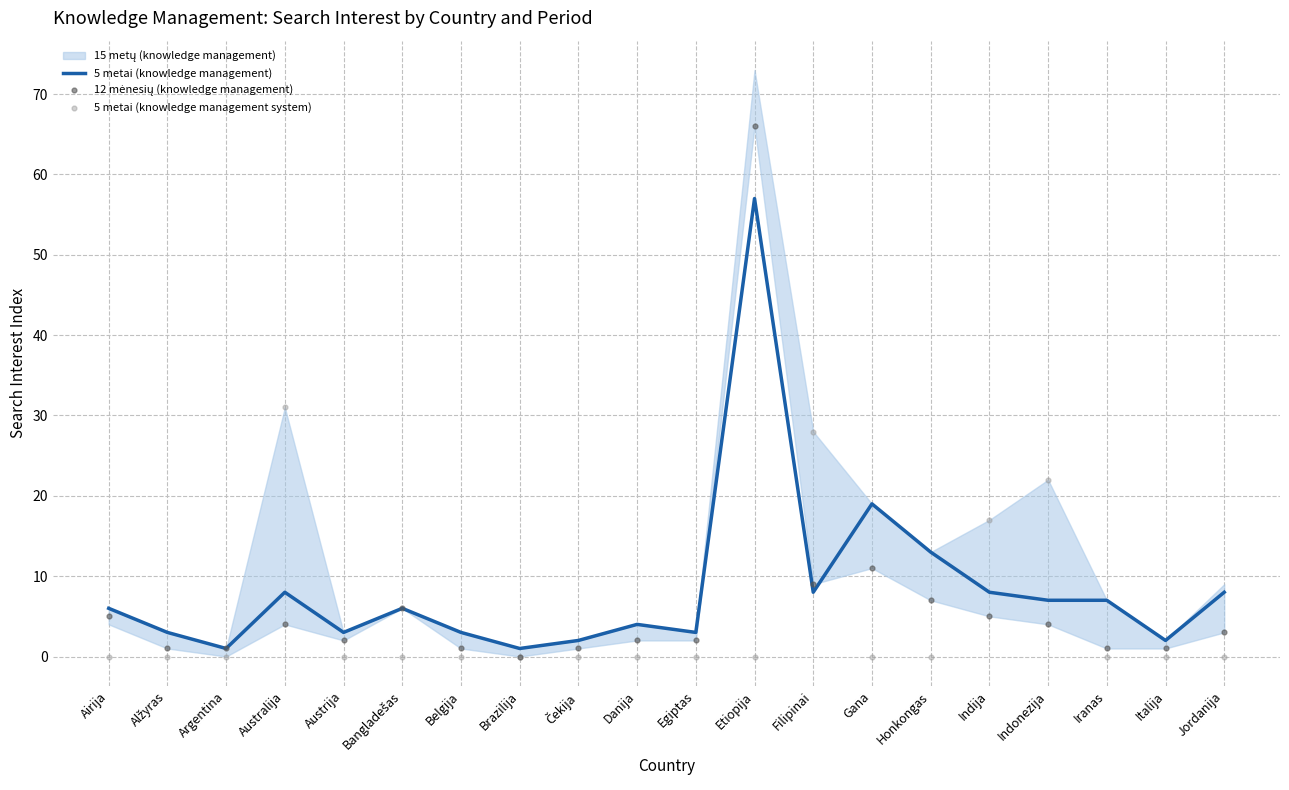

Which series has the largest Y range (max minus min)?

12 mėnesių (knowledge management)